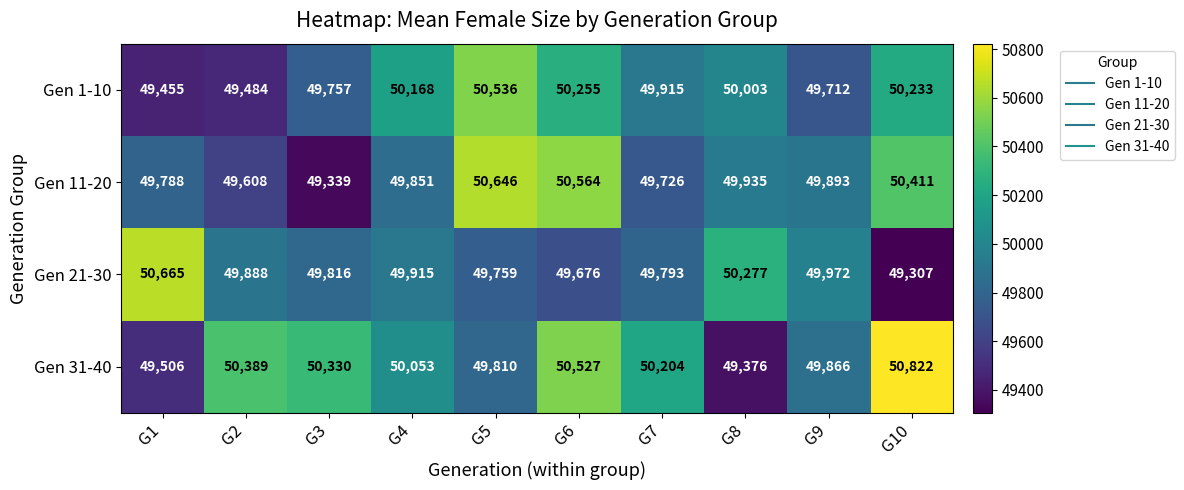

The Gen 1-10 series shows 87444 at G10. True or false?

False